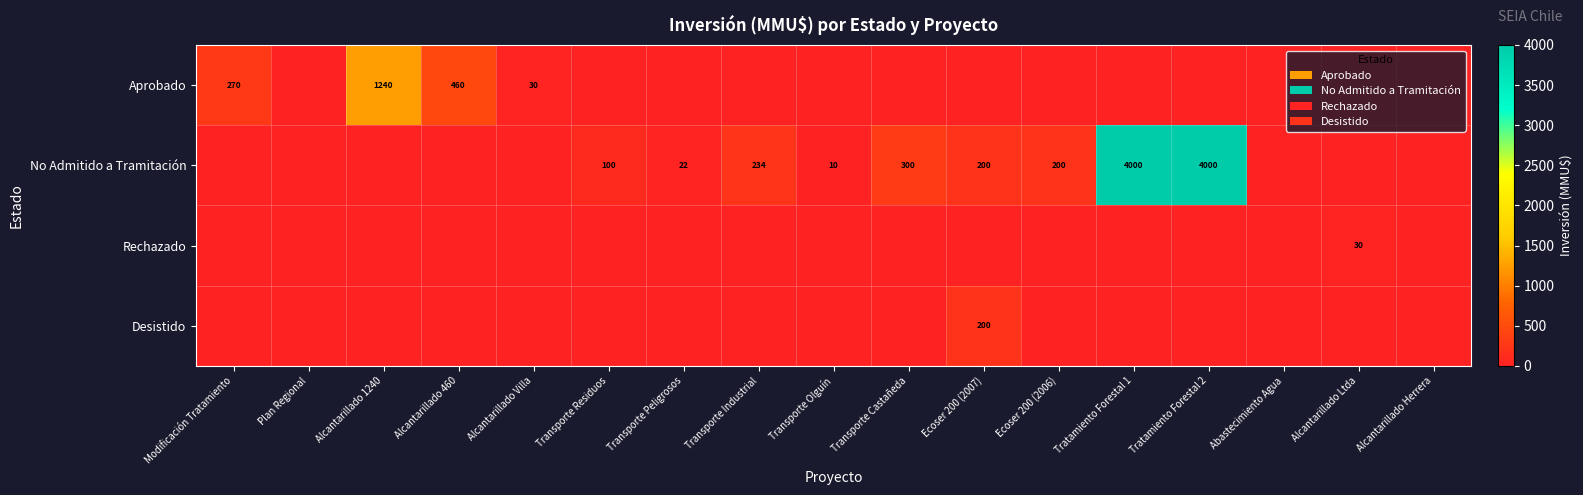

Is it true that Aprobado equals 1240 at Alcantarillado 1240?

True